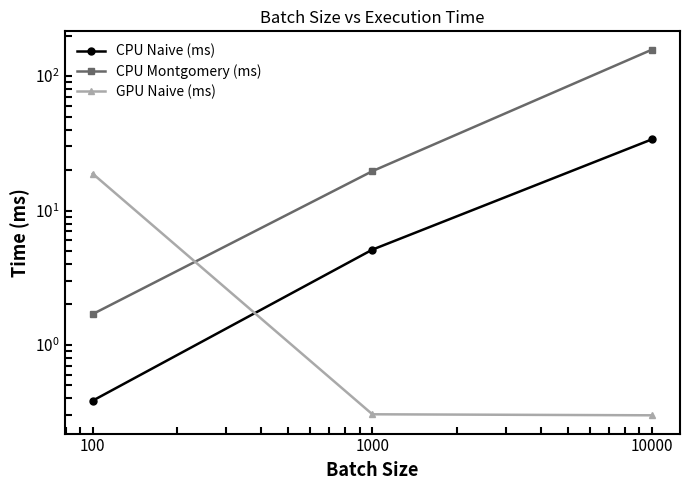

Is the value of GPU Naive (ms) at 100 greater than the value of CPU Montgomery (ms) at 100?

Yes